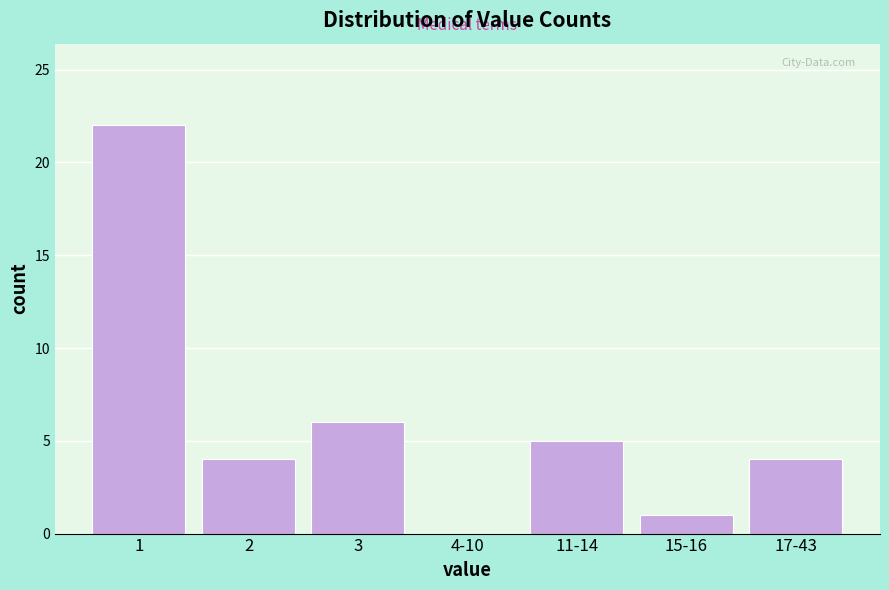

Reading right to left, what are all the values shown in this chart?

17-43=4	15-16=1	11-14=5	4-10=0	3=6	2=4	1=22